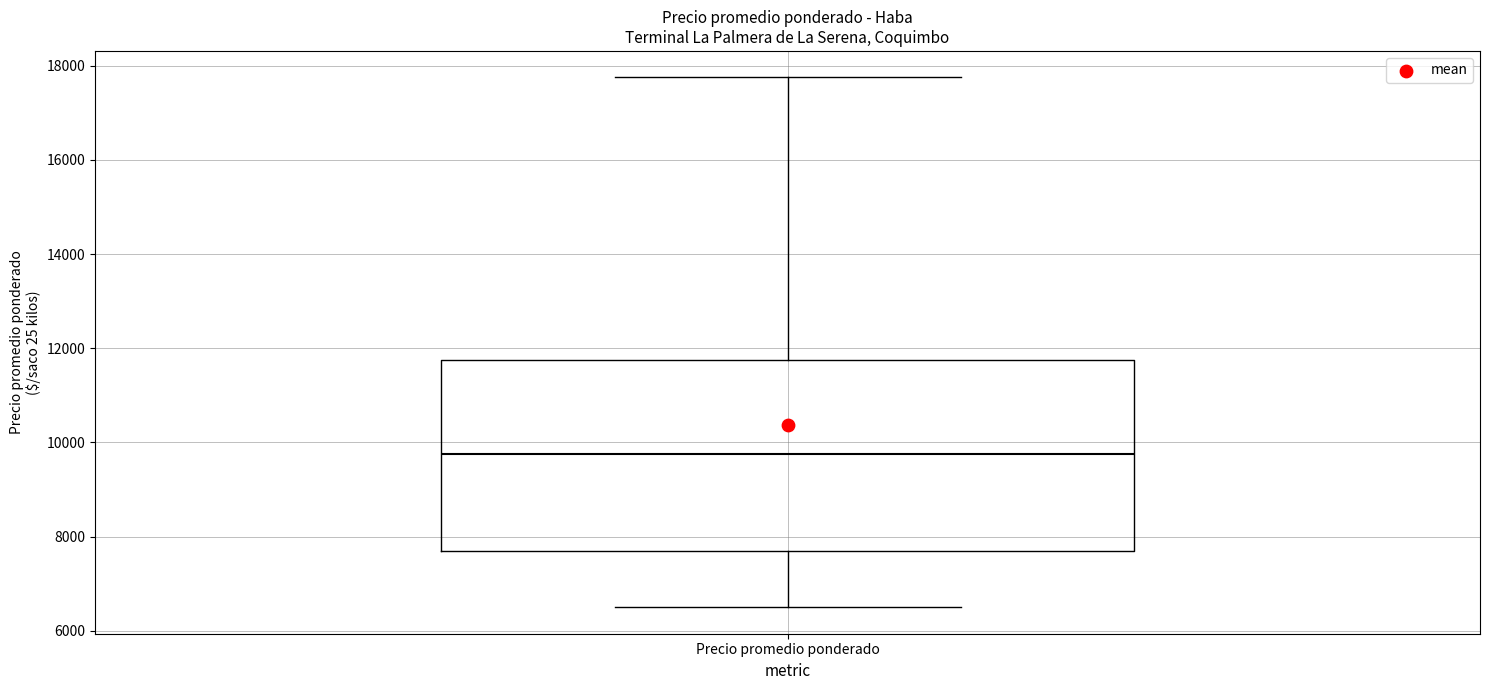

Where does the median line of the box for Precio promedio ponderado sit on the y-axis? The values are not printed on the chart, so give them approximately, as read against the axis.

9800